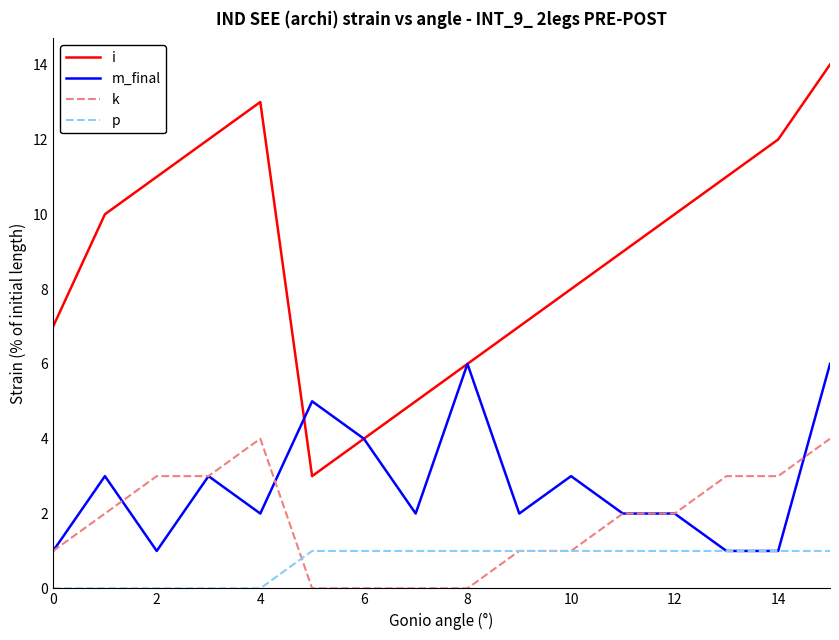

Does the chart display data point markers on the line(s)?

No